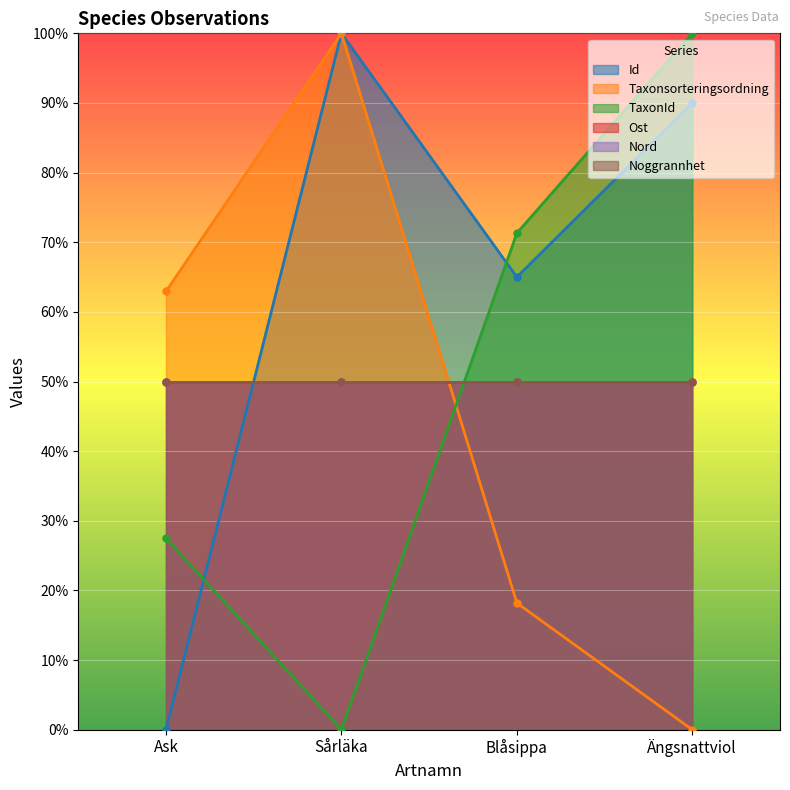

At which category does TaxonId reach its first local valley?

Sårläka